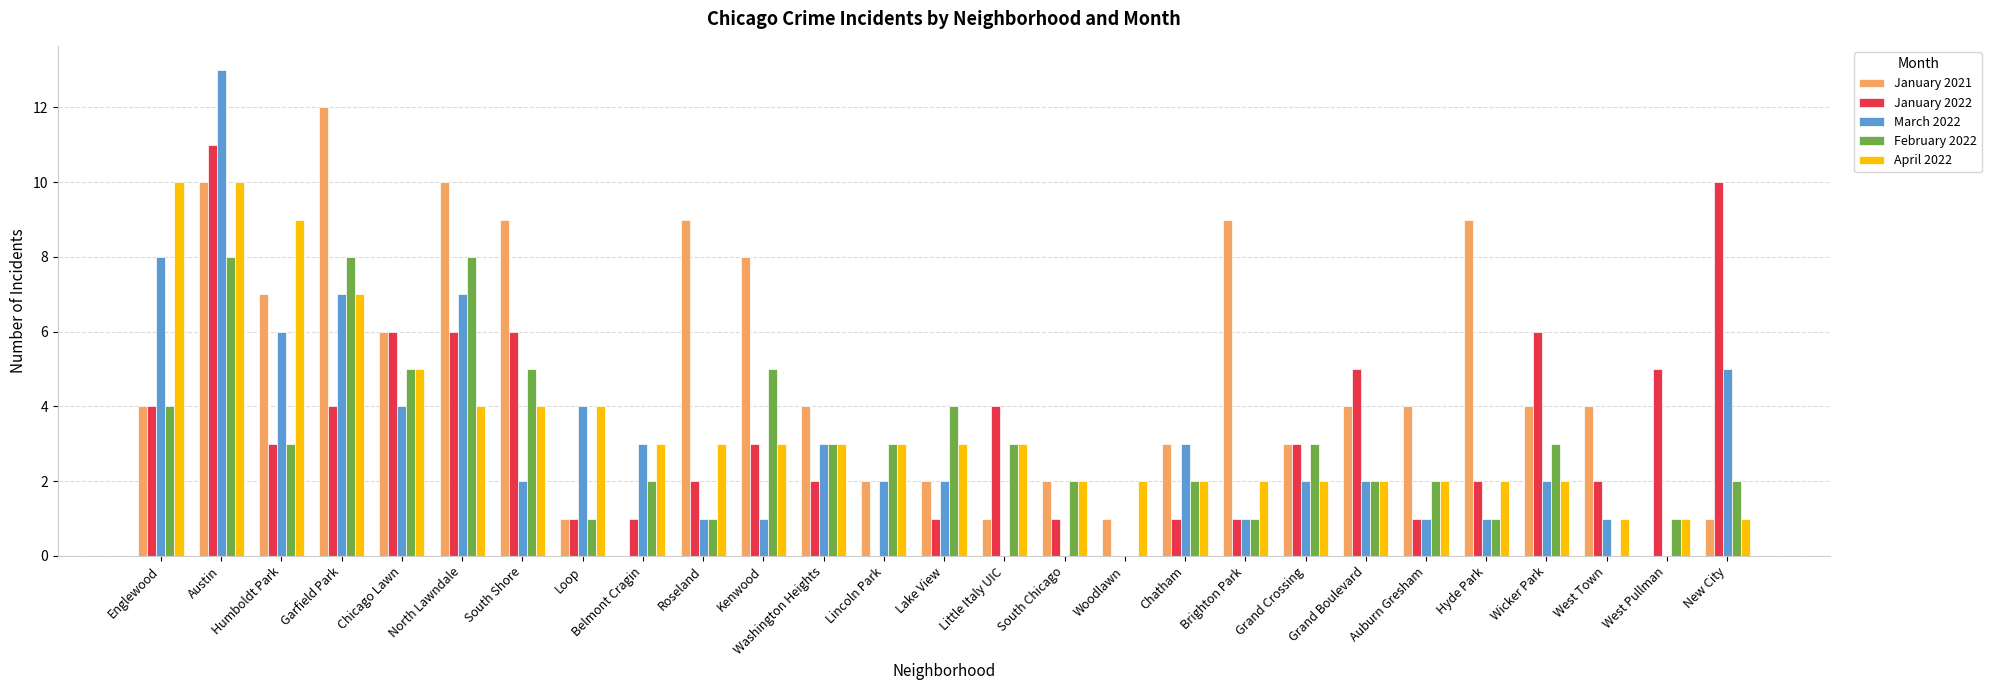

What is the sum of the January 2022 values at Little Italy UIC and Lake View?

5